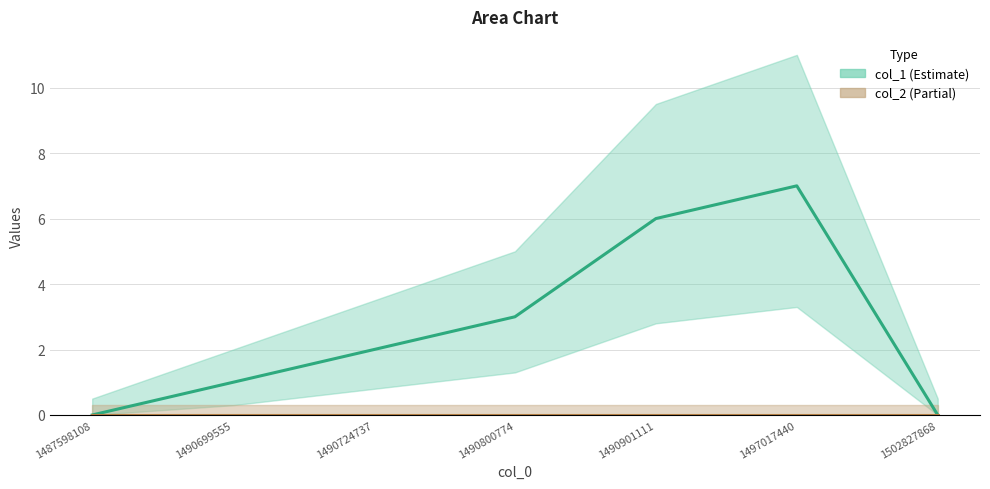

What is the difference between the values at 1497017440 and 1502827868?

7